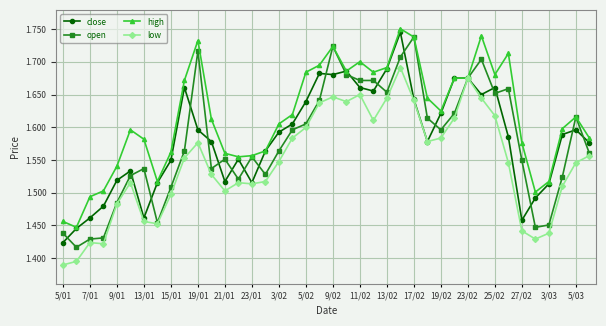

True or false: close has more than 0 points higher than both neighbors.

True